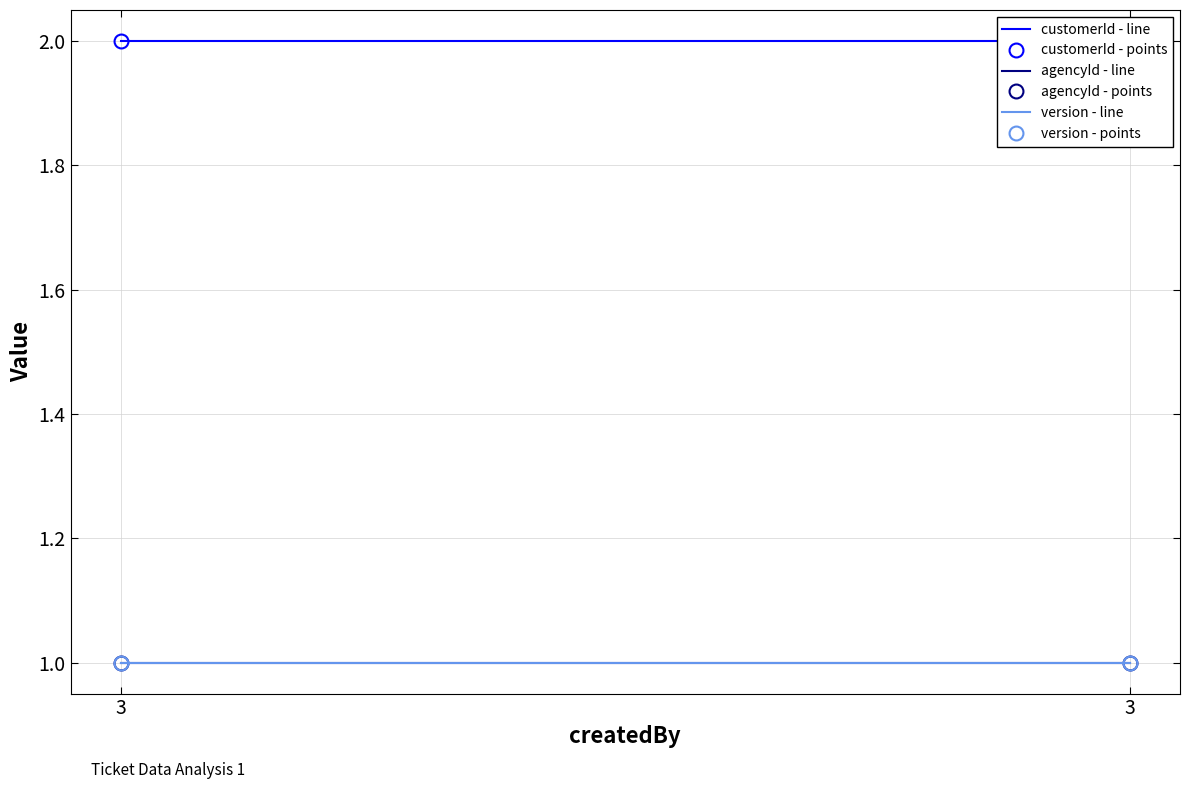

What is the value of the customerId - points point at the 2nd from the left?

2